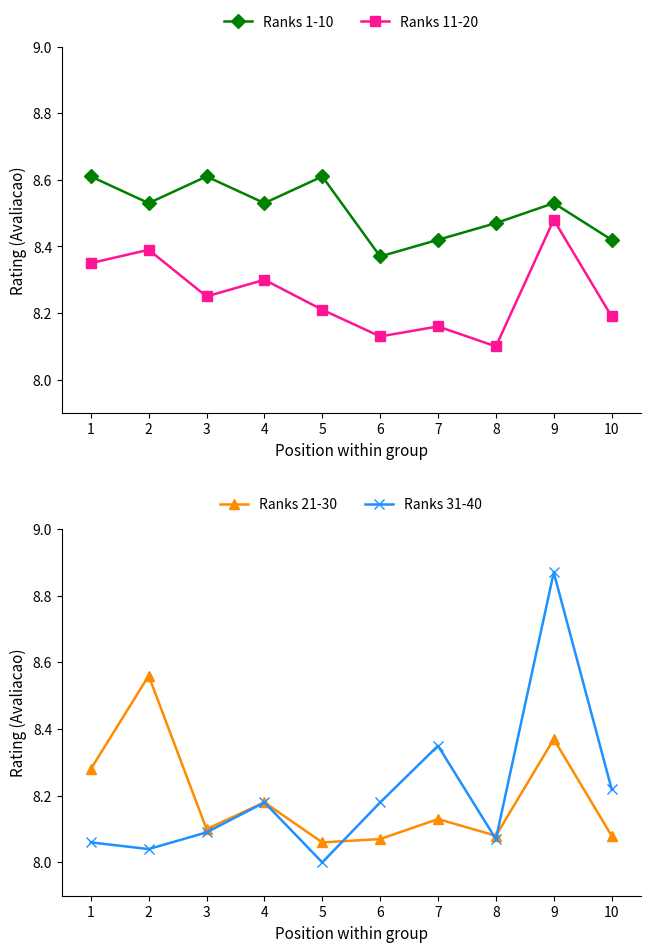

What is the value of the Ranks 1-10 point at the 10th from the left?

8.4